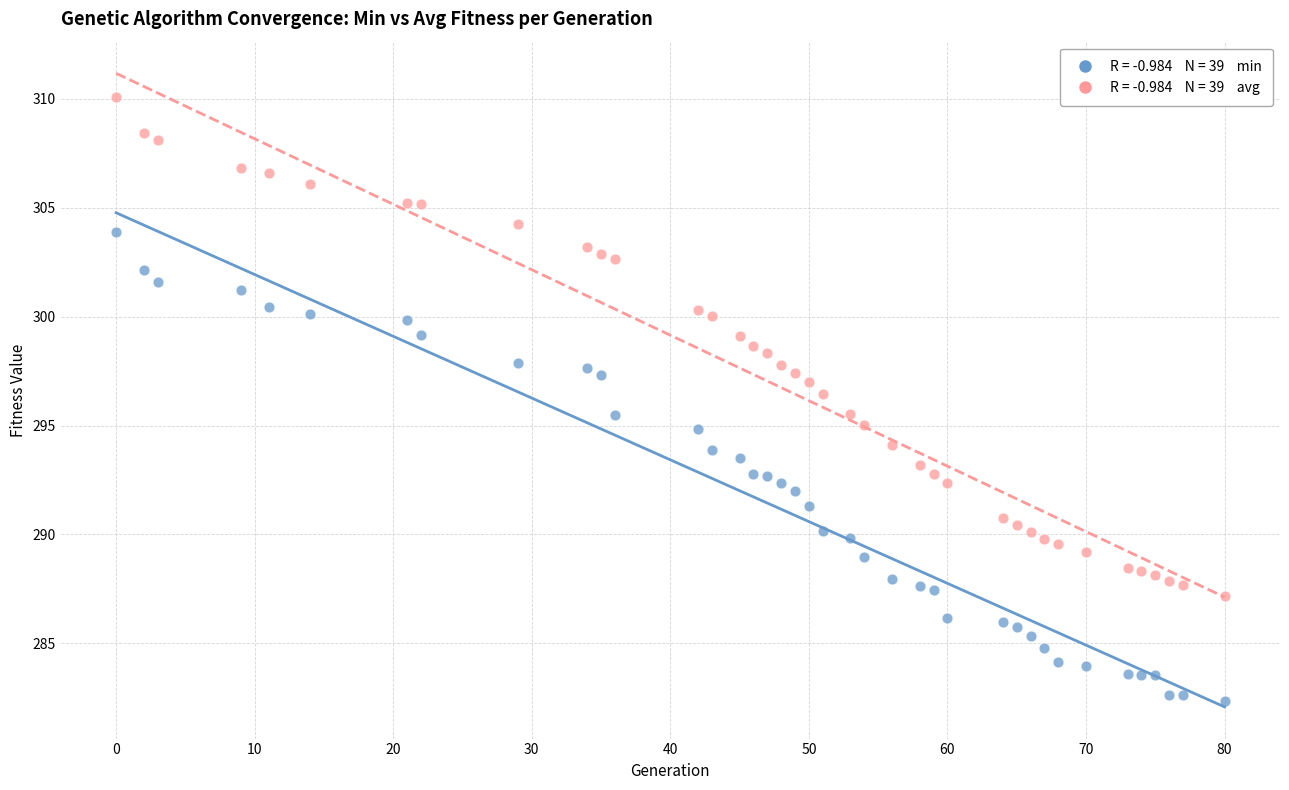

Across all data points, what is the range of X values (max minus min)?

80.0